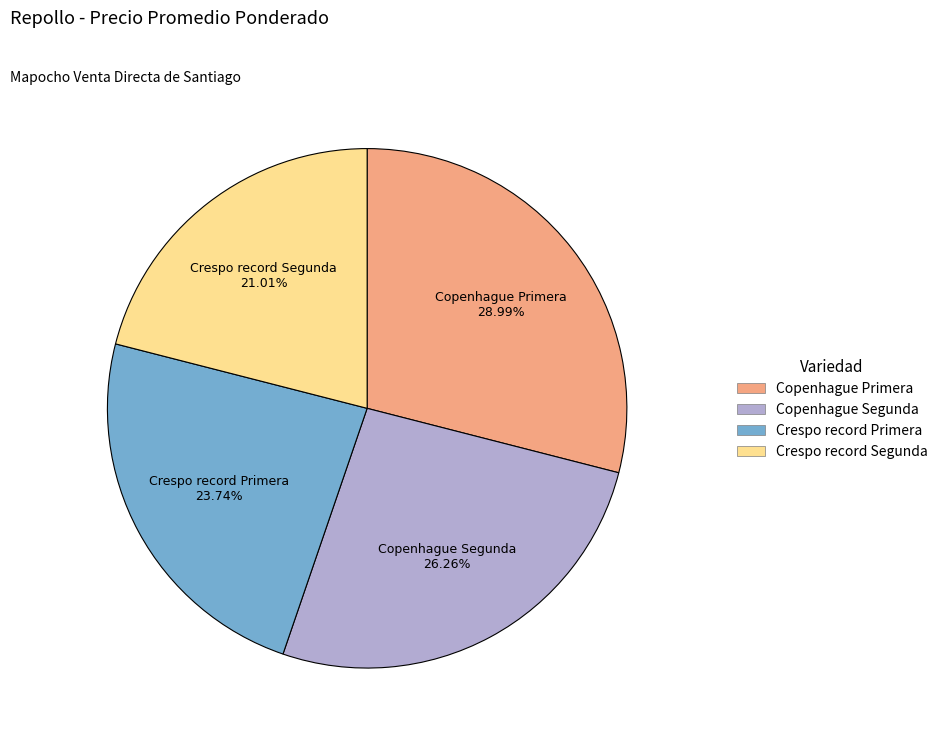

How many slices are in this pie chart?

4